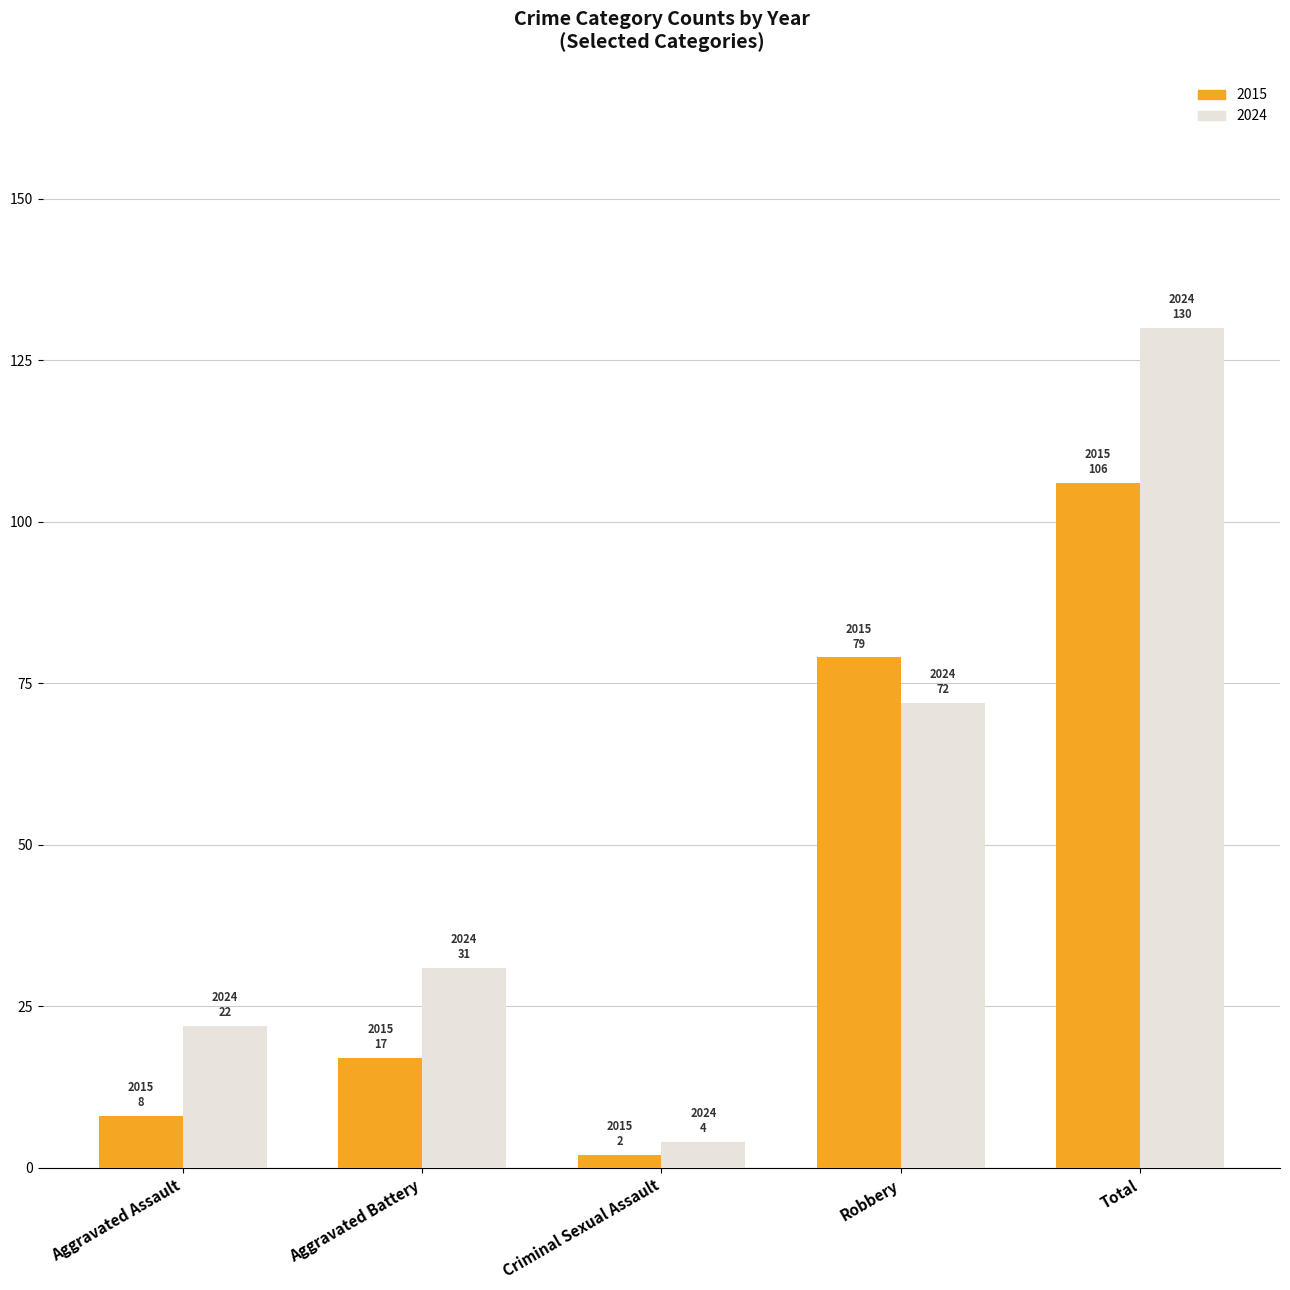

What is the value of the 2015 bar at the 1st from the left?

8